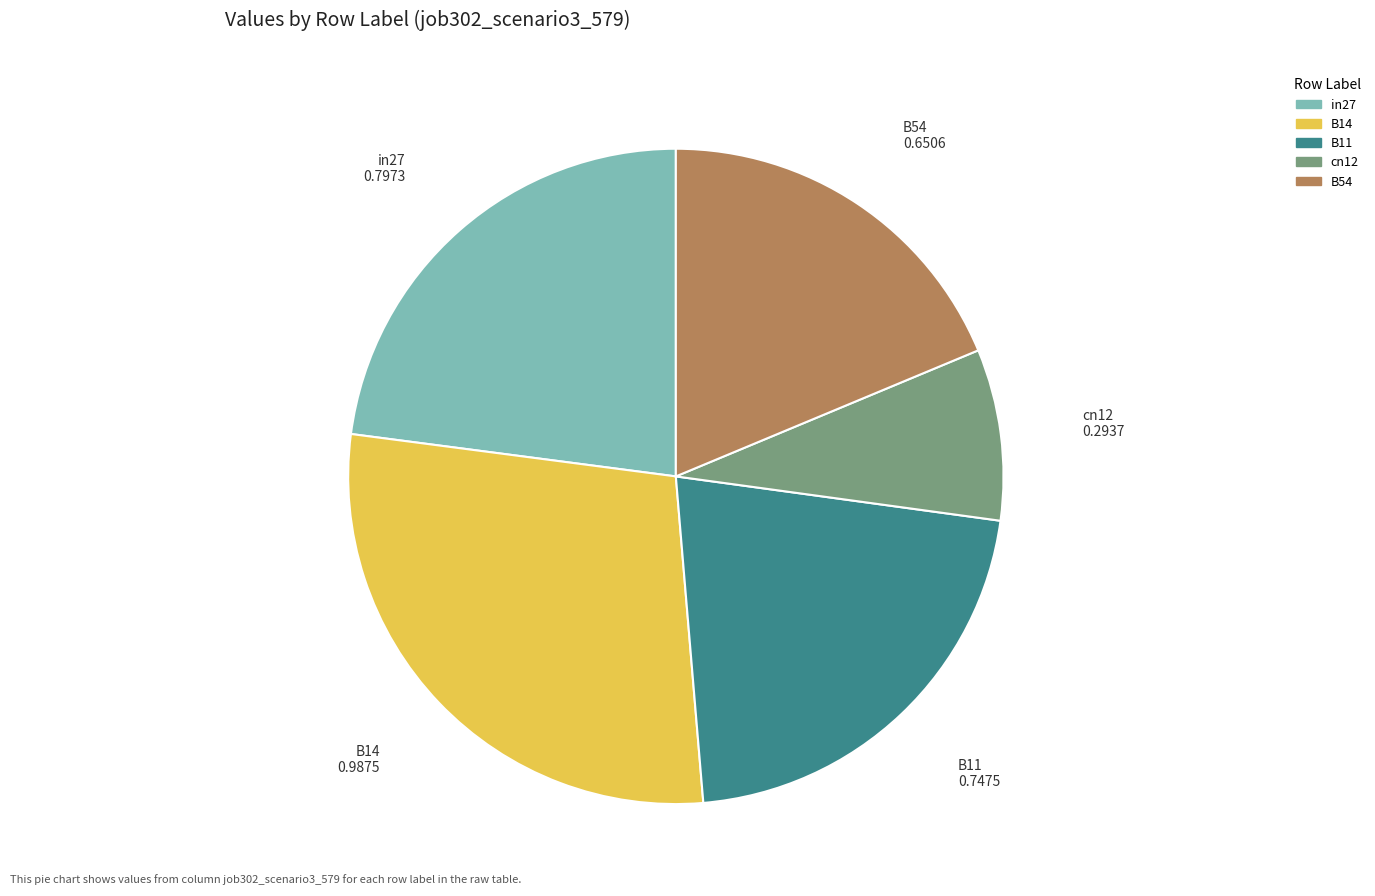

Rank the categories by value from lowest to highest.

cn12, B54, B11, in27, B14